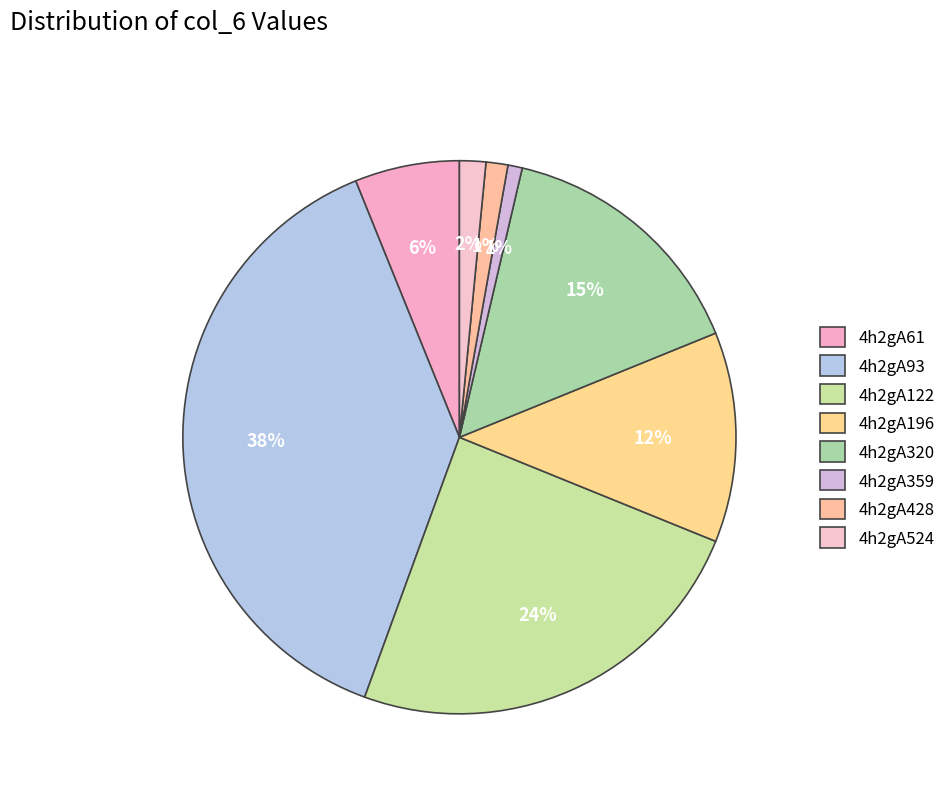

To the nearest percent, what is the difference between the largest and smallest slice percentages?

37%